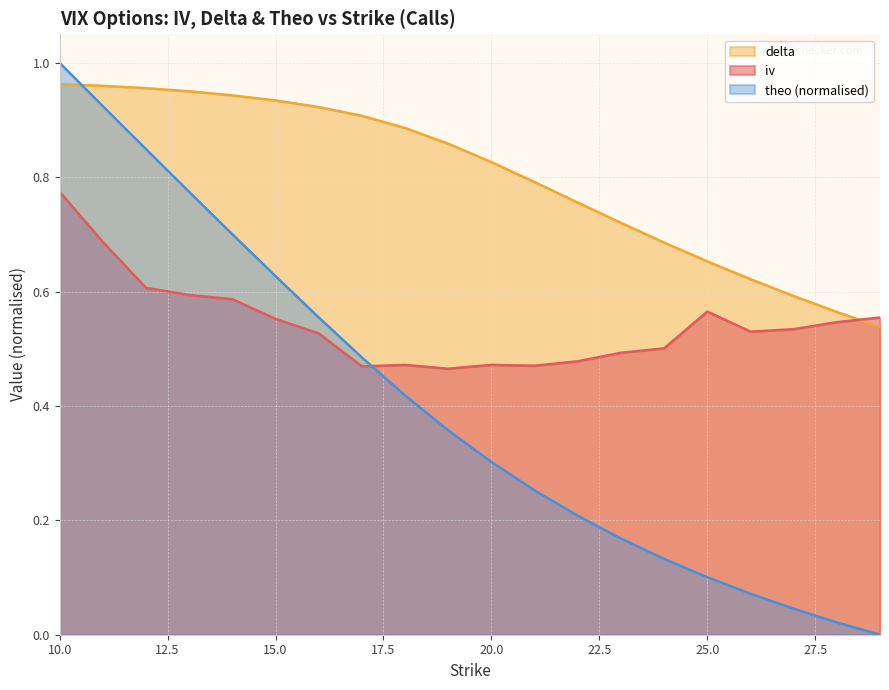

What are all the series names shown in the legend?

delta, iv, theo (normalised)